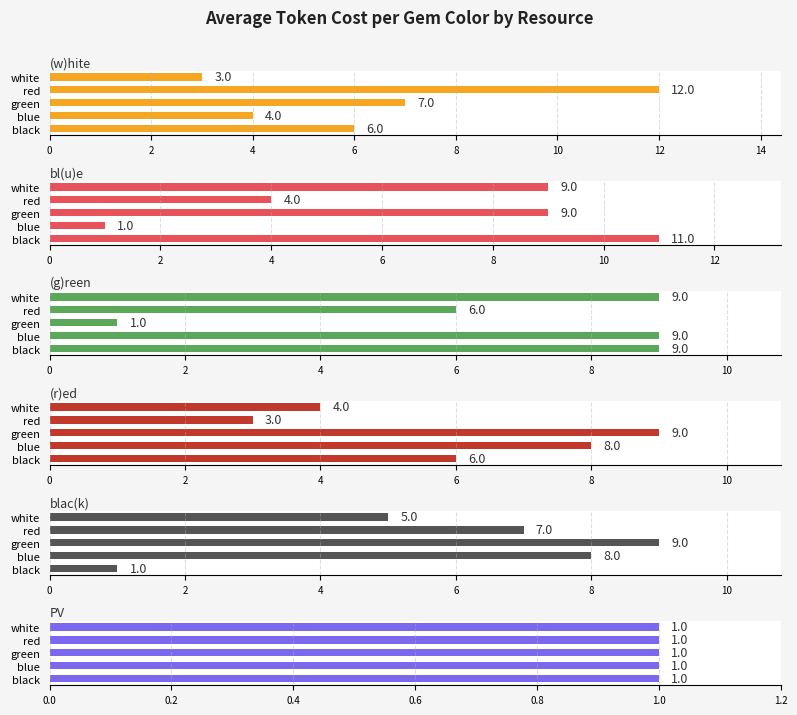

The (g)reen series shows 4.4 at black. True or false?

False